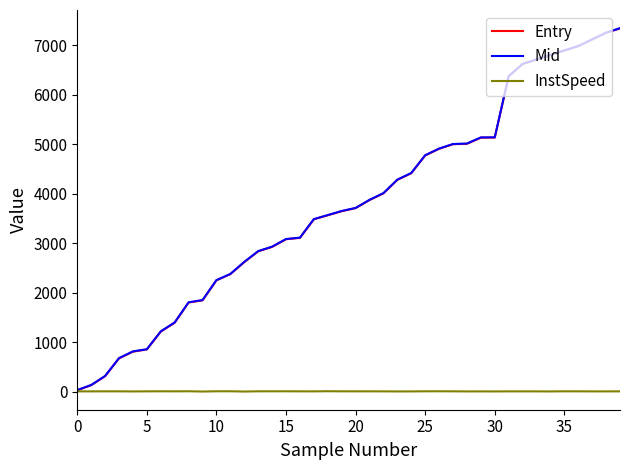

True or false: Entry and Mid cross at least once.

False